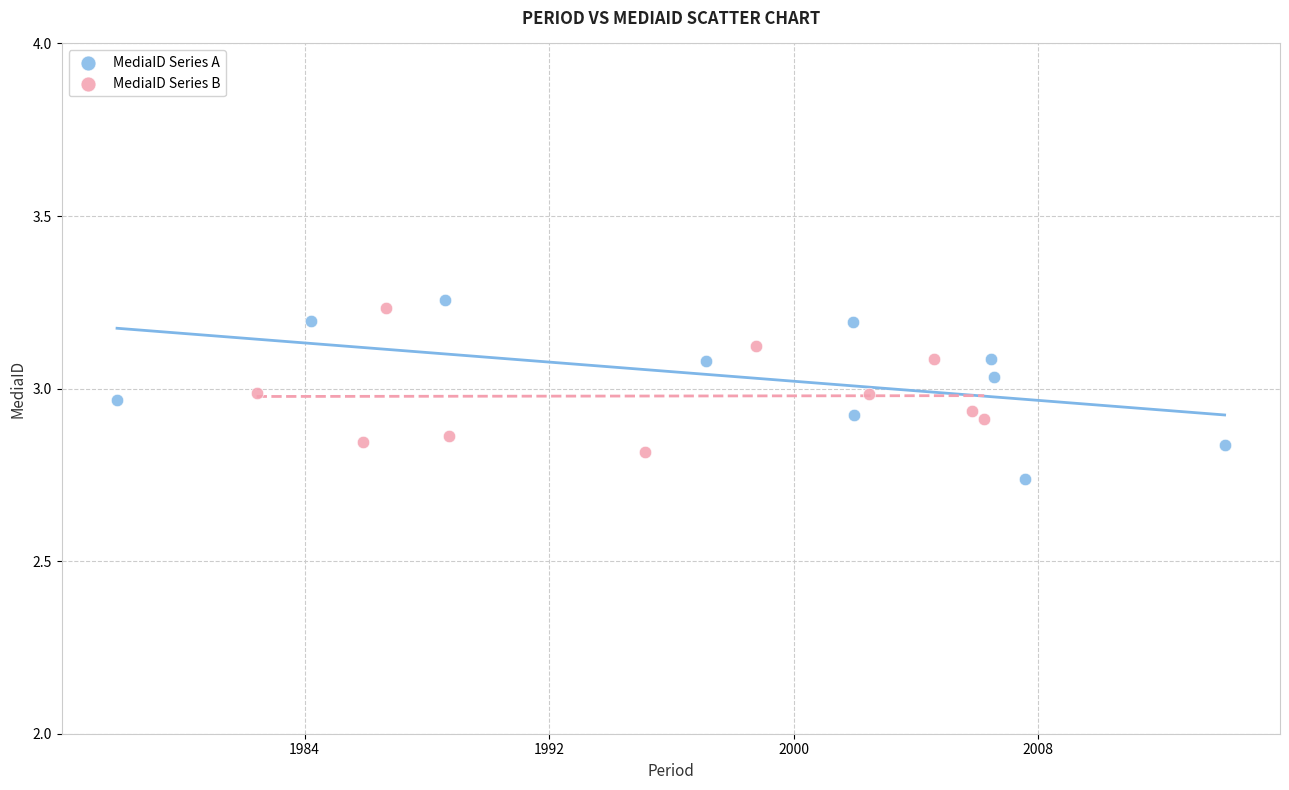

Which series has the largest Y range (max minus min)?

MediaID Series A